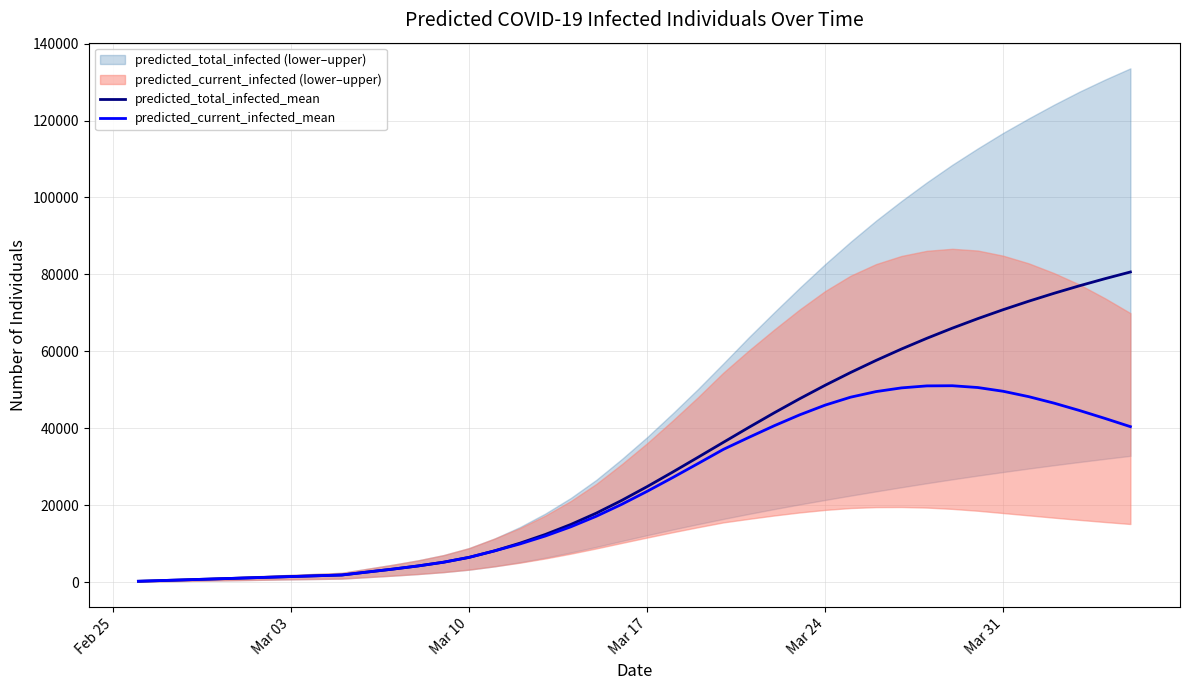

Which series has the widest spread of values?

predicted_total_infected_mean